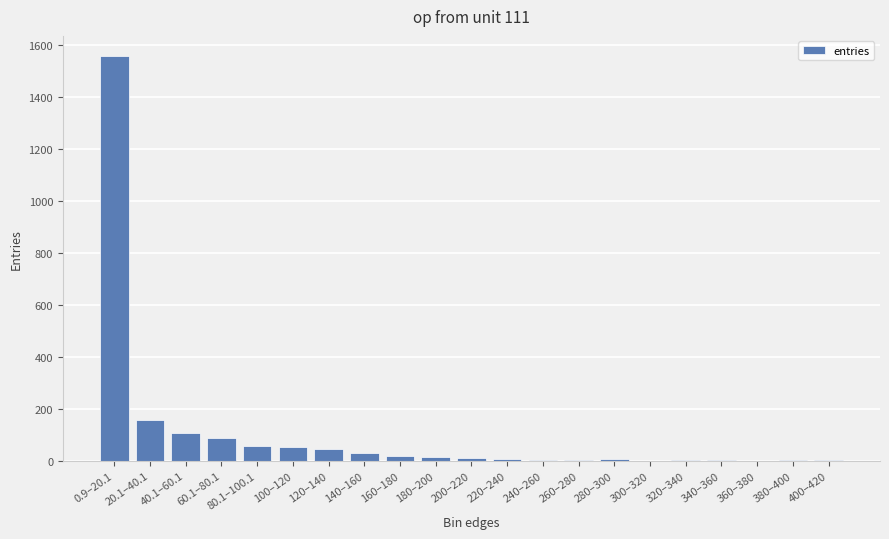

What is the change in value from 180–200 to 260–280?

-10